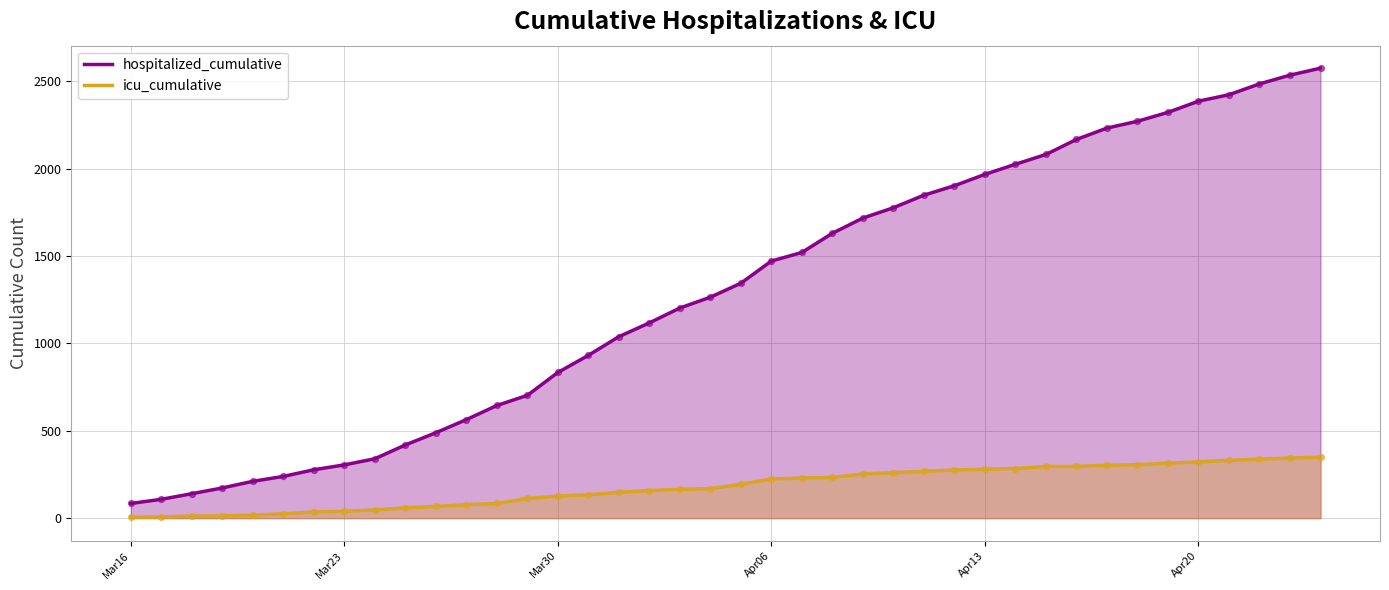

At how many categories does at least one series exceed 2519?

2